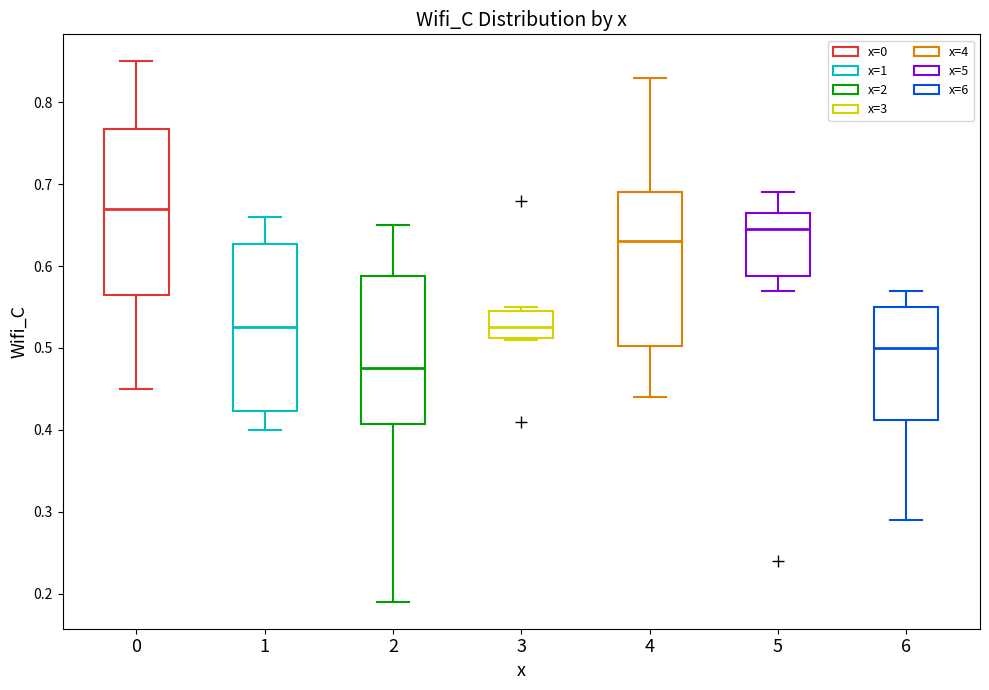

Which box has the lowest median line?

2